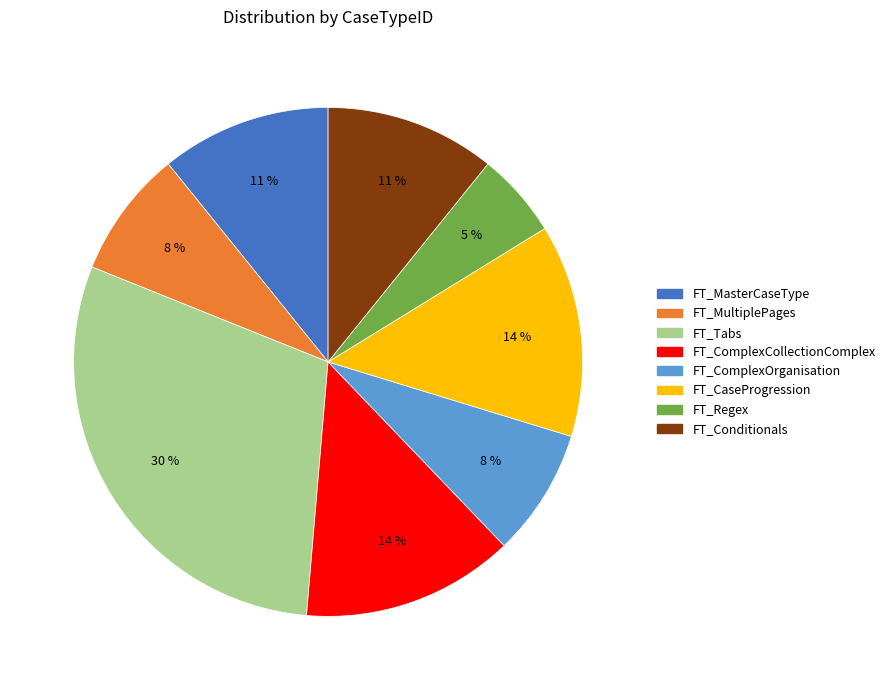

Is there any slice that represents more than half of the pie?

No